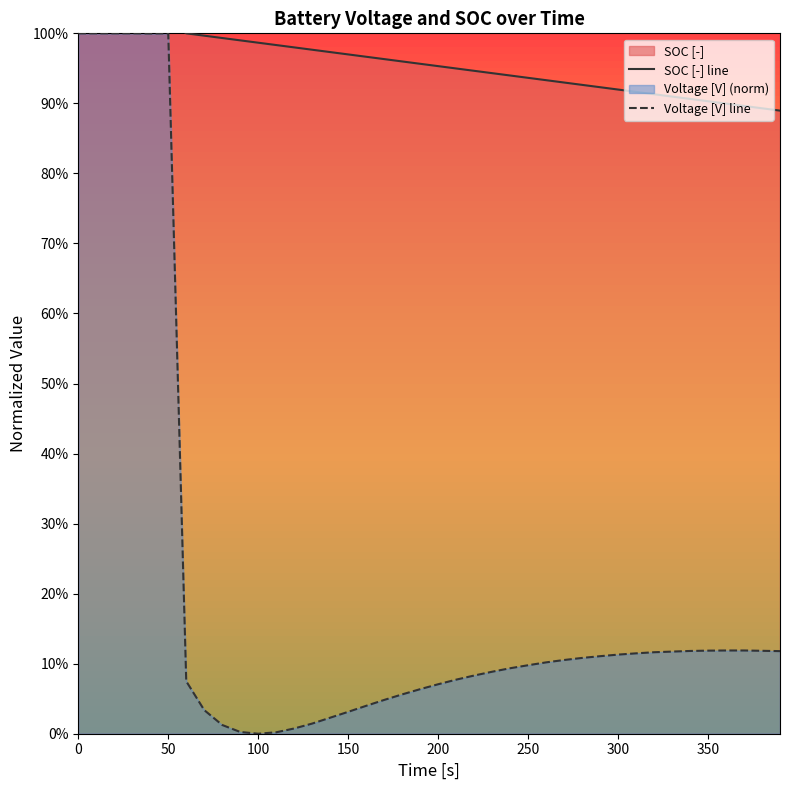

True or false: Voltage [V] line and SOC [-] line cross at least once.

False